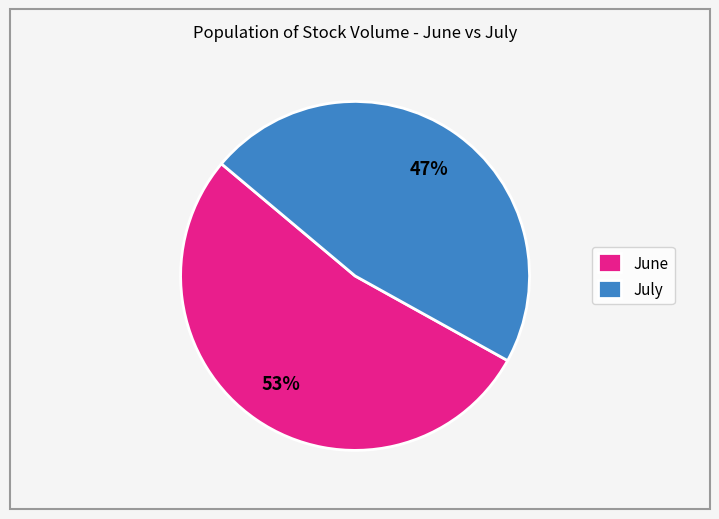

How many slices are in this pie chart?

2